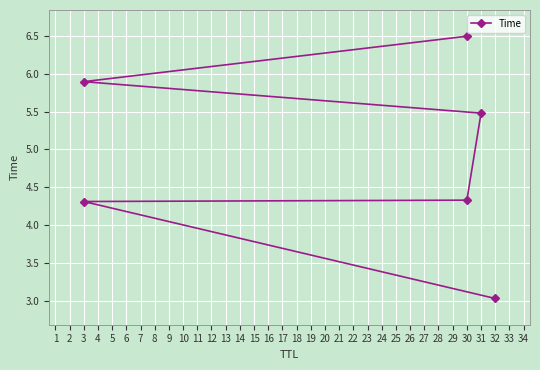

Rank the categories by value from highest to lowest.

30, 3, 31, 30, 3, 32